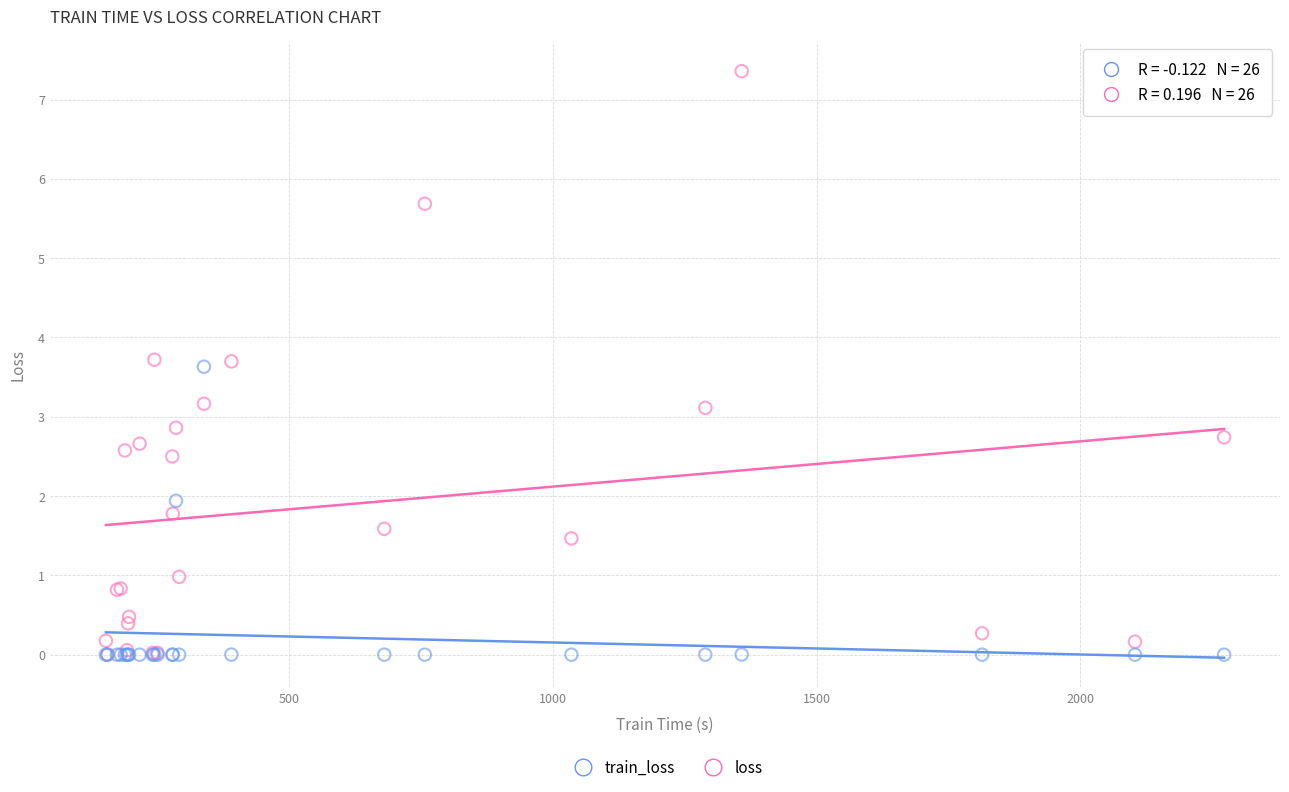

What are all the series names shown in the legend?

train_loss, loss